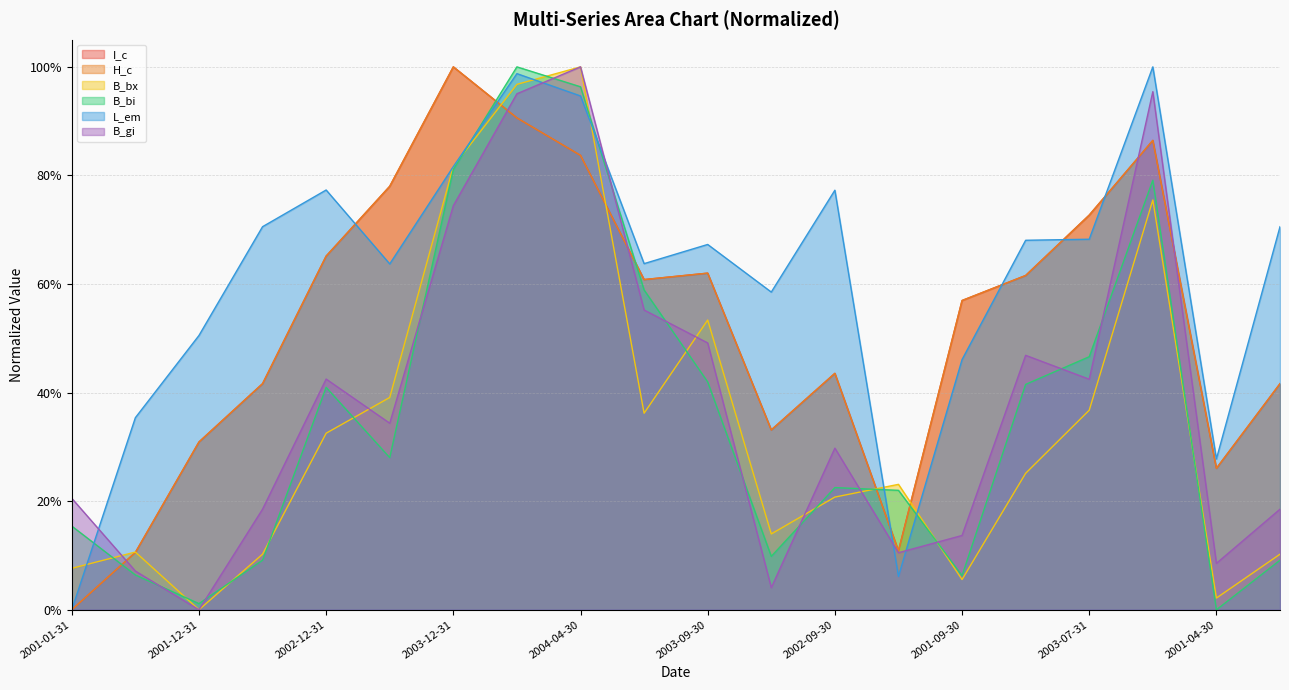

What is the value of the I_c point at the 6th from the left?

0.8